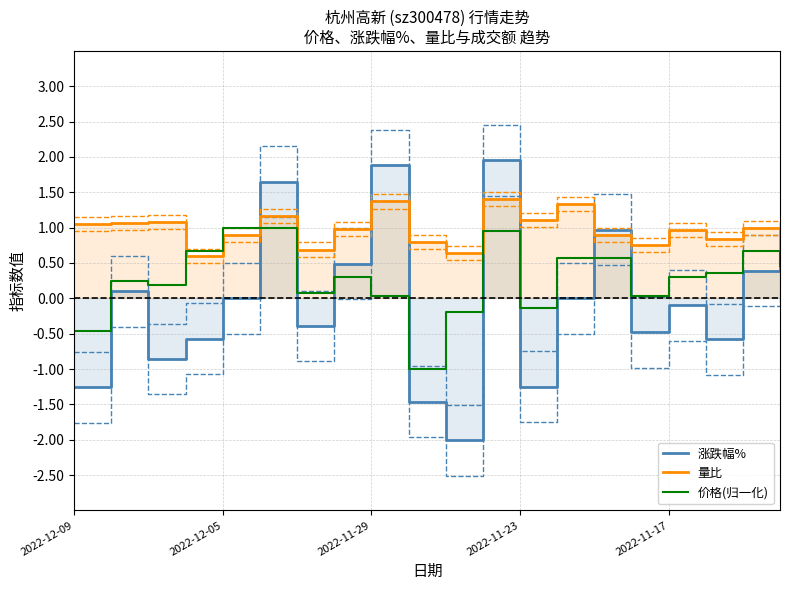

Reading right to left, transcribe all the data shown in this chart.

涨跌幅%: 0.6	0.4	-0.6	-0.1	-0.5	1.0	0.0	-1.2	1.9	-2.0	-1.5	1.9	0.5	-0.4	1.6	0.0	-0.6	-0.9	0.1	-1.3
量比: 0.7	1.0	0.8	1.0	0.8	0.9	1.3	1.1	1.4	0.6	0.8	1.4	1.0	0.7	1.2	0.9	0.6	1.1	1.1	1.1
价格(归一化): 0.5	0.7	0.4	0.3	0.0	0.6	0.6	-0.1	0.9	-0.2	-1.0	0.0	0.3	0.1	1.0	1.0	0.7	0.2	0.2	-0.5